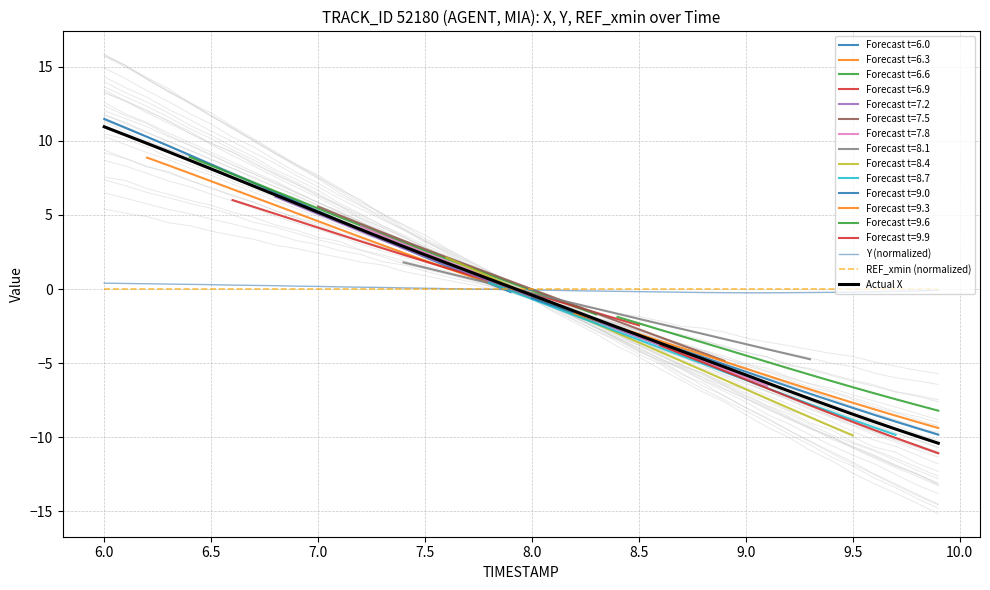

True or false: REF_xmin (normalized) has a value of 0.0 at 8.5.

True